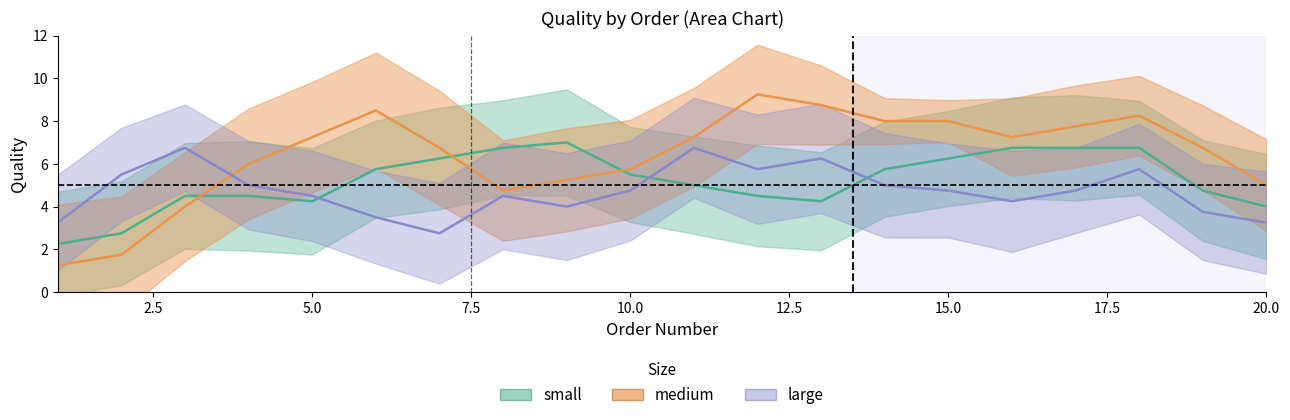

After their last crossing, which series has the higher values: large or small?

small